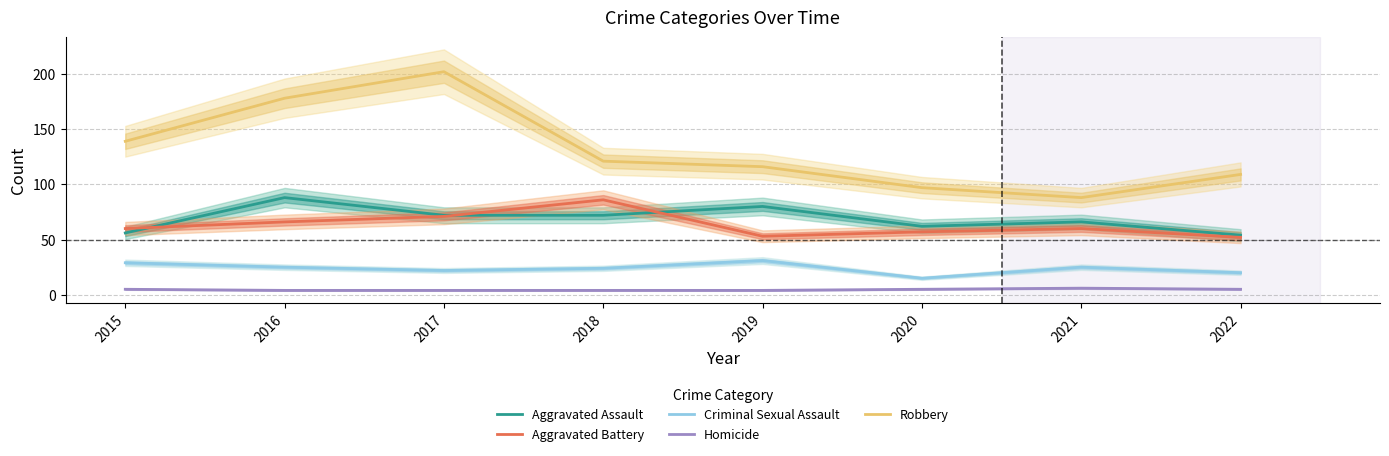

How many series are shown in this chart?

5